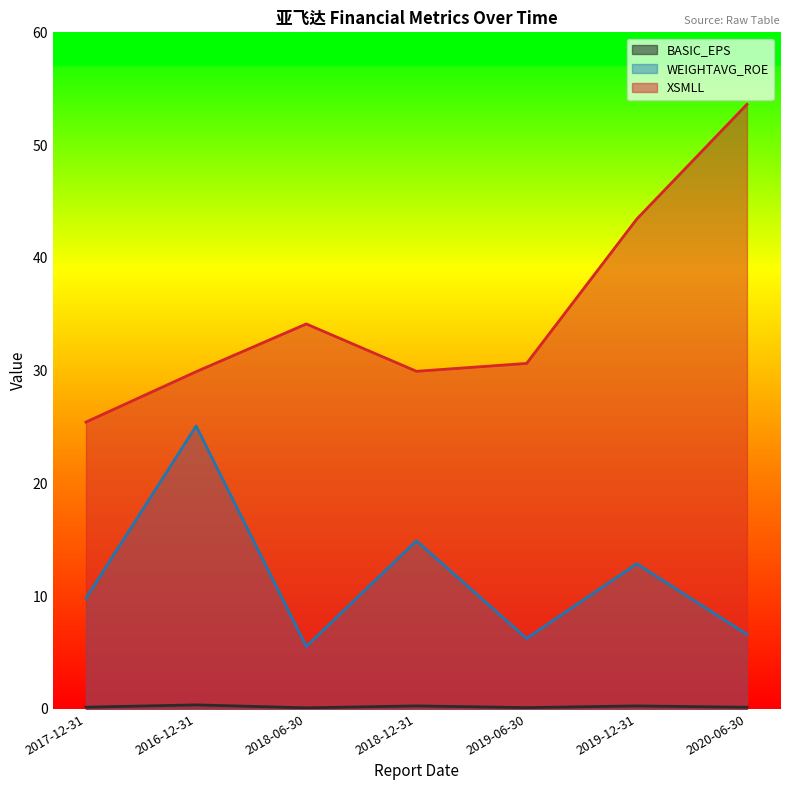

True or false: BASIC_EPS and WEIGHTAVG_ROE cross at least once.

False